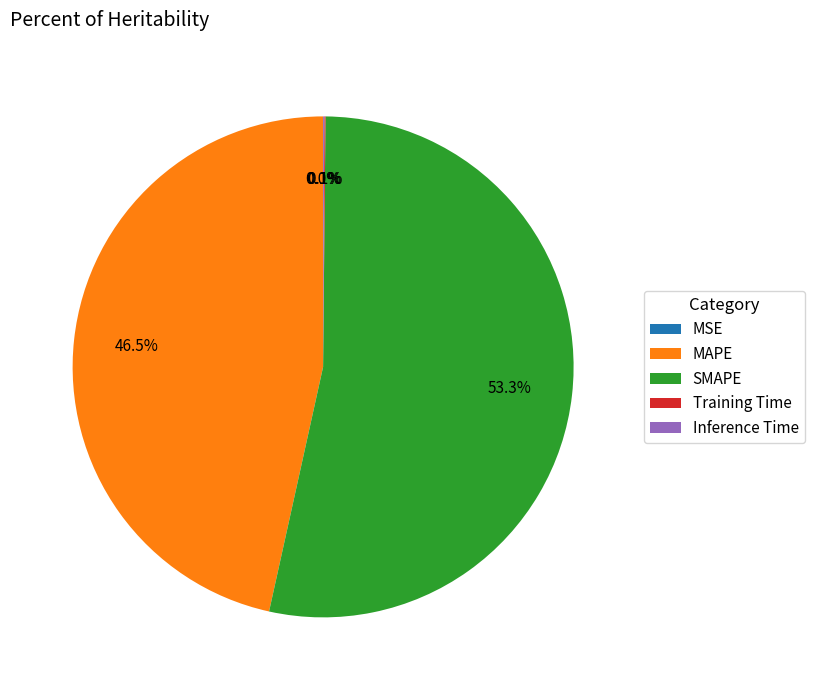

Does any single category account for the majority?

Yes